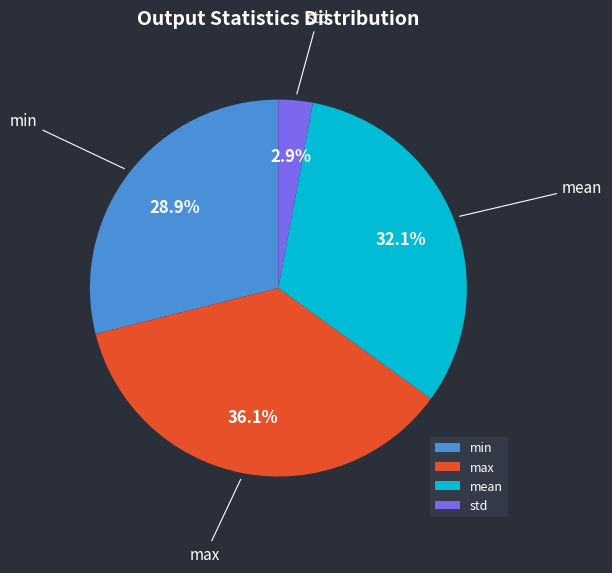

What is the smallest slice in the pie chart?

std